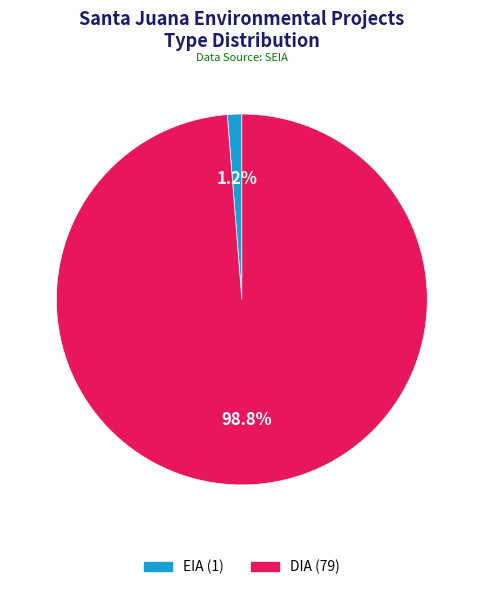

How many slices are in this pie chart?

2